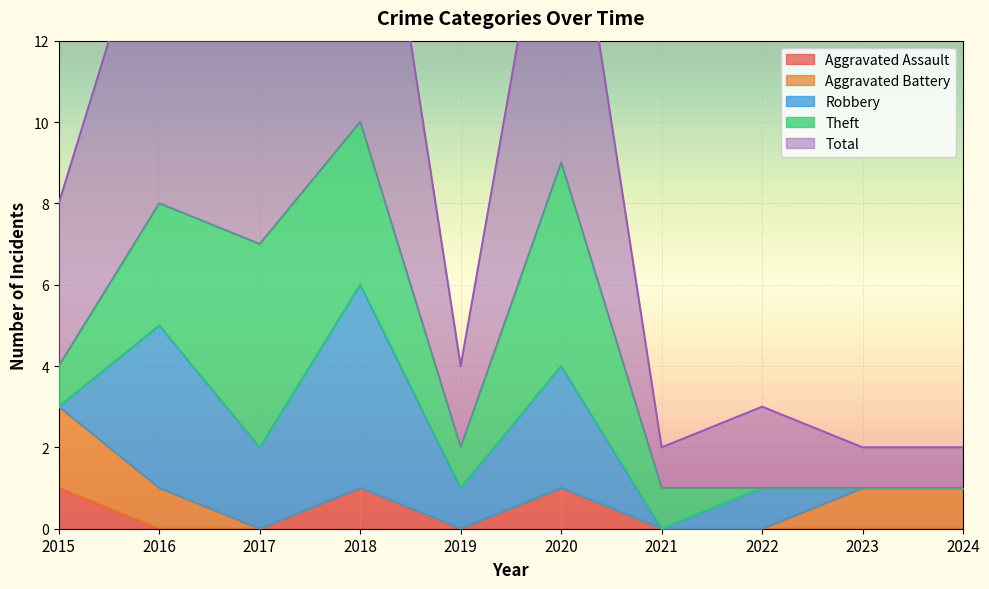

Read the Robbery value at 2016.

4